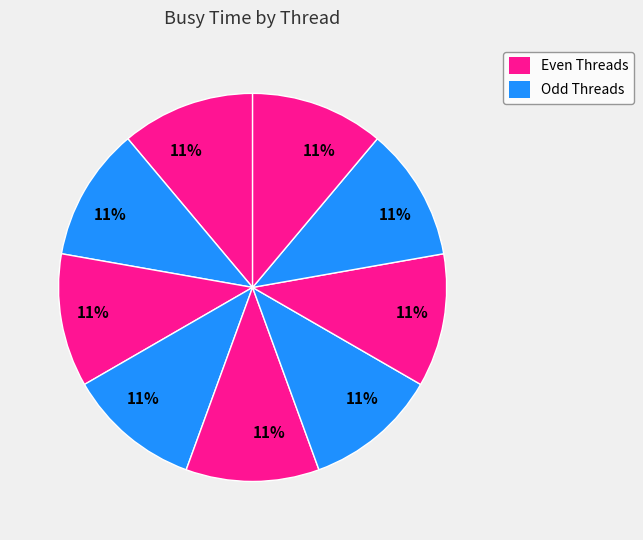

How many slices are in this pie chart?

9